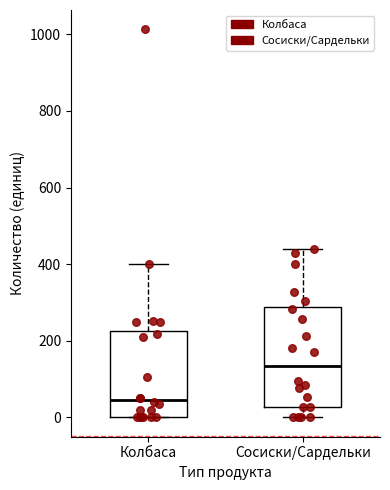

Which box's median line is the highest?

Сосиски/Сардельки